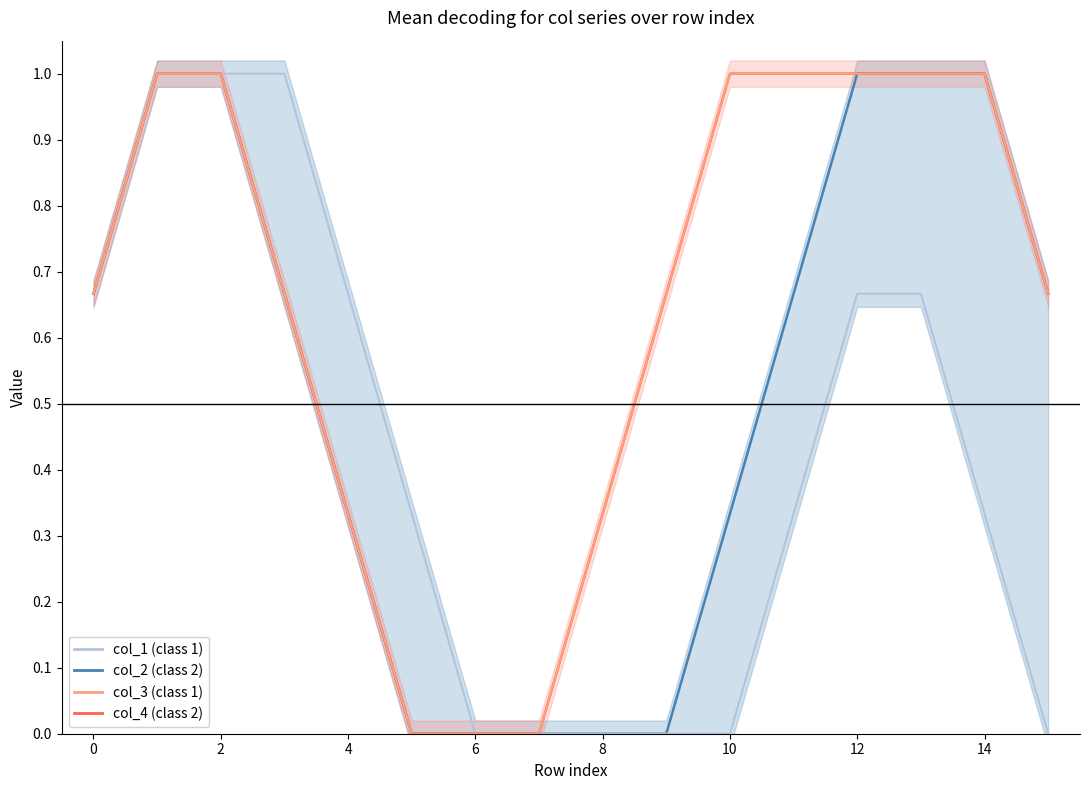

Which series changed the most between −2 and 4?

col_1